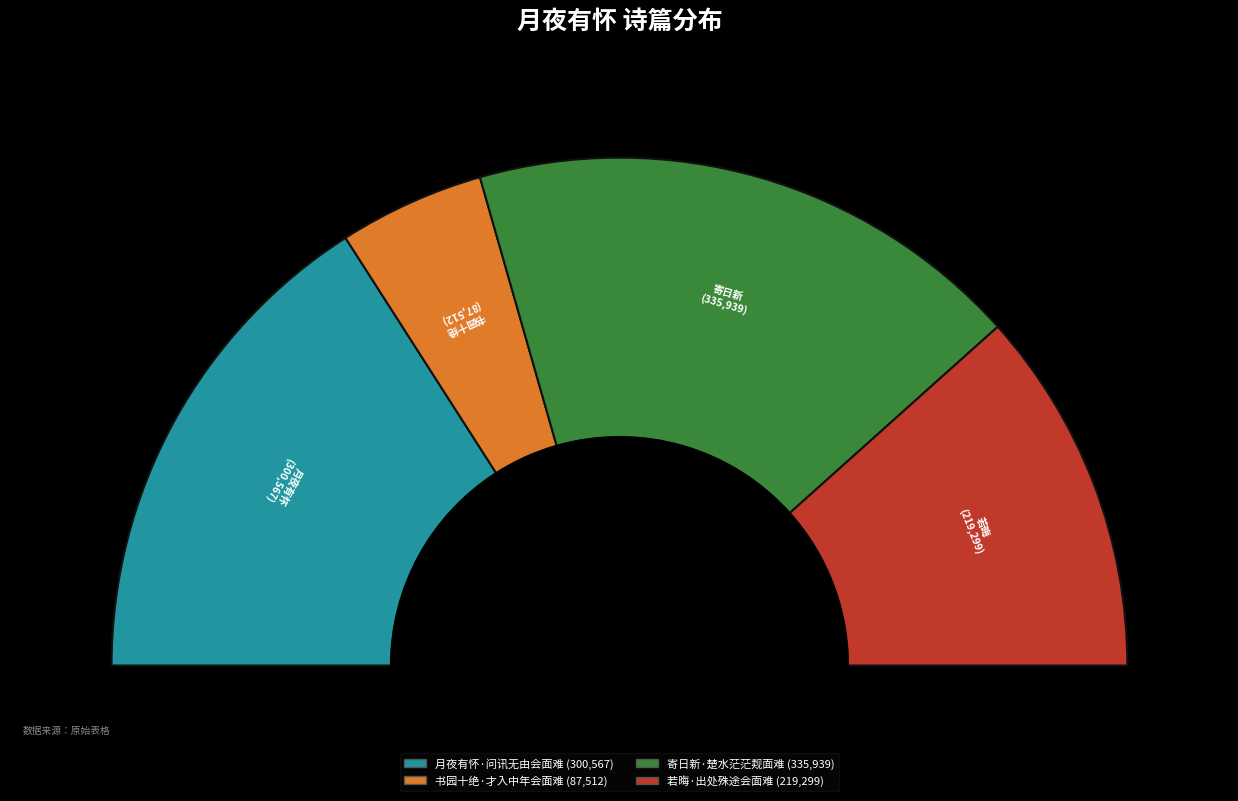

To the nearest percent, what is the difference between the largest and smallest slice percentages?

26%